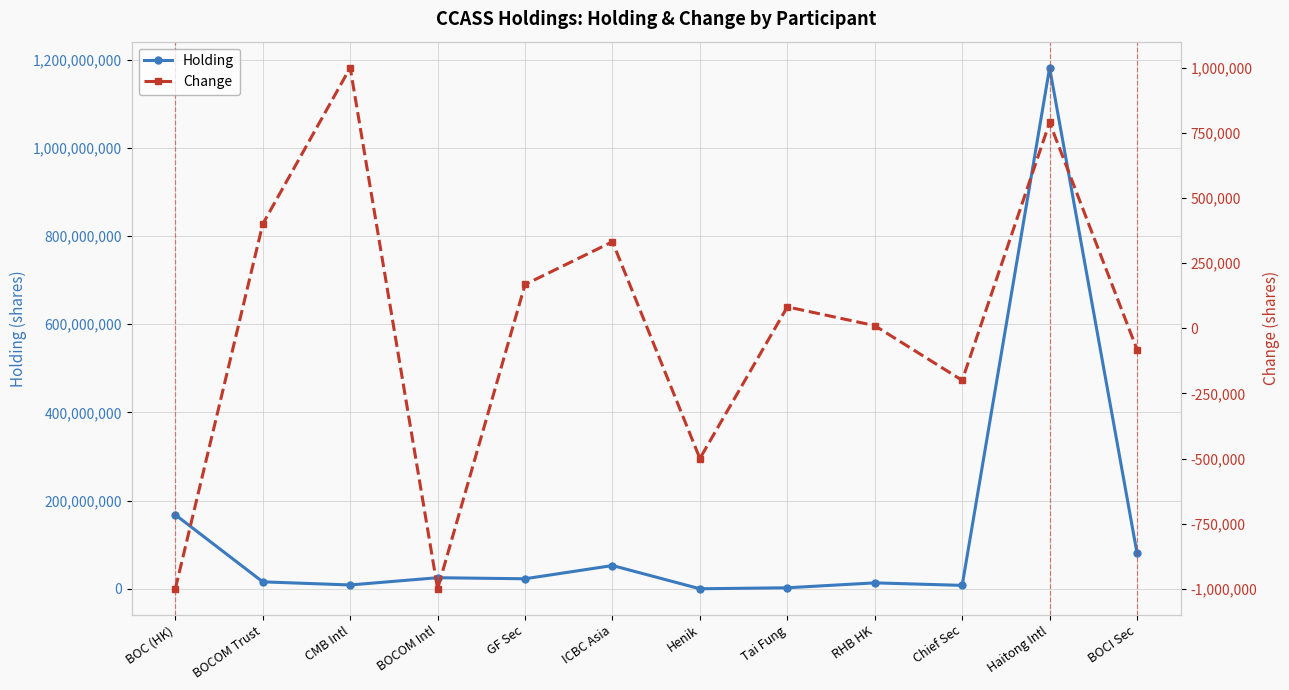

The value of Change at Haitong Intl is 1405569. True or false?

False